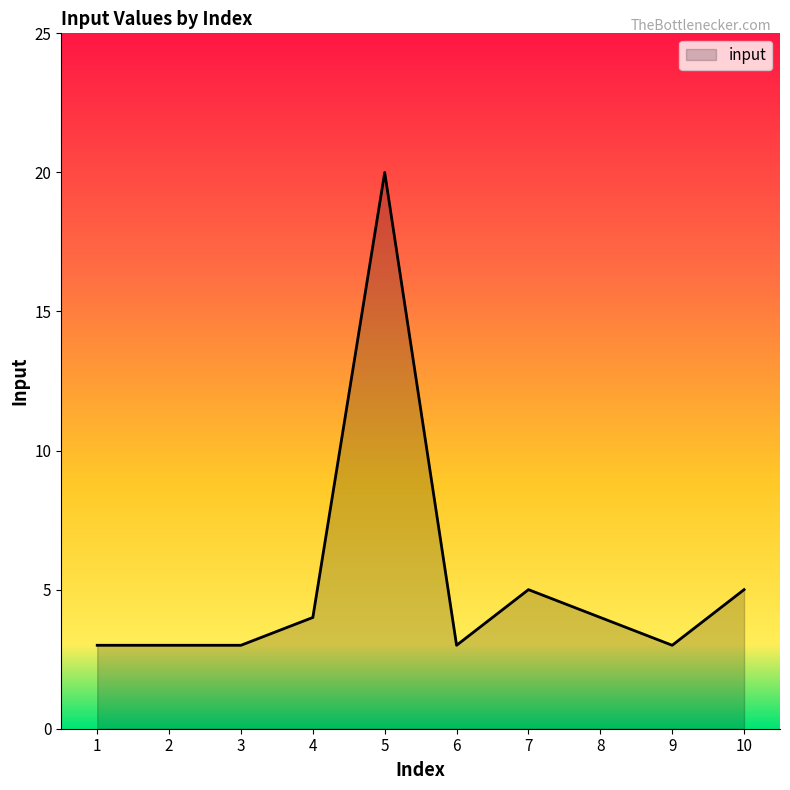

True or false: the data shows 1 at 3.

False